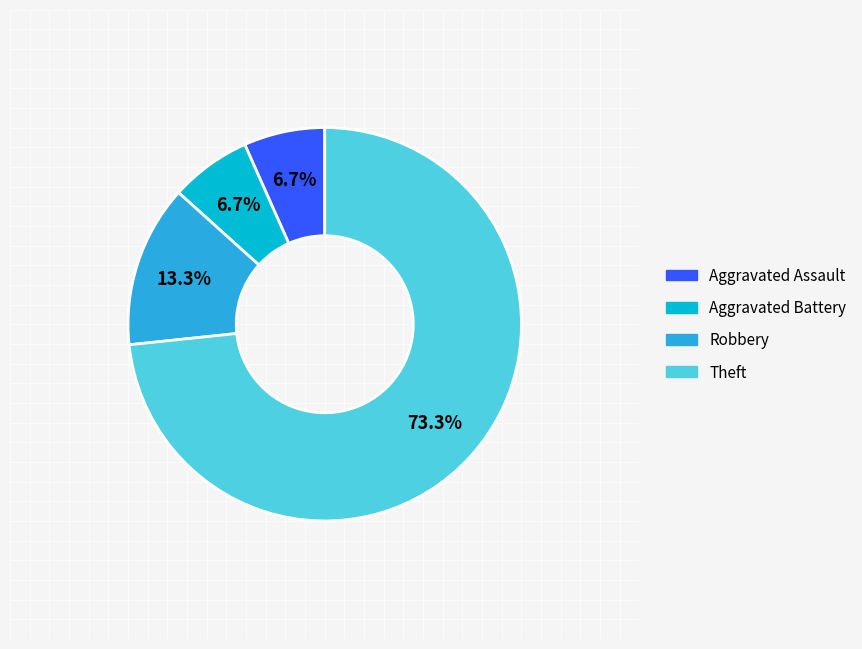

Is Aggravated Battery the majority of the pie?

No